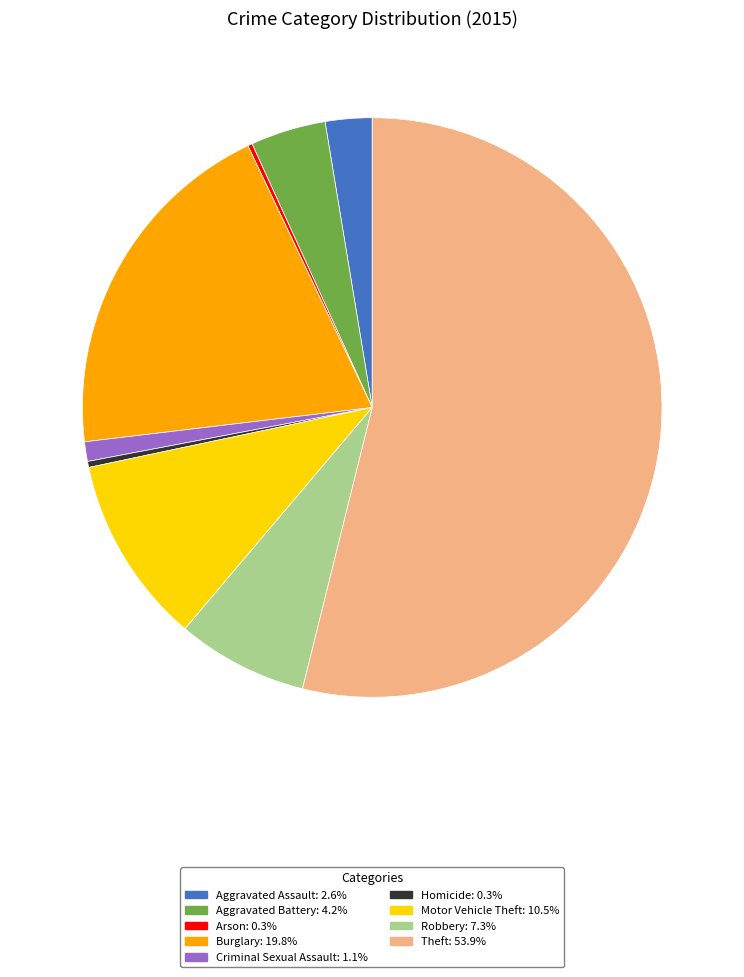

Between Homicide and Aggravated Battery, which is larger?

Aggravated Battery